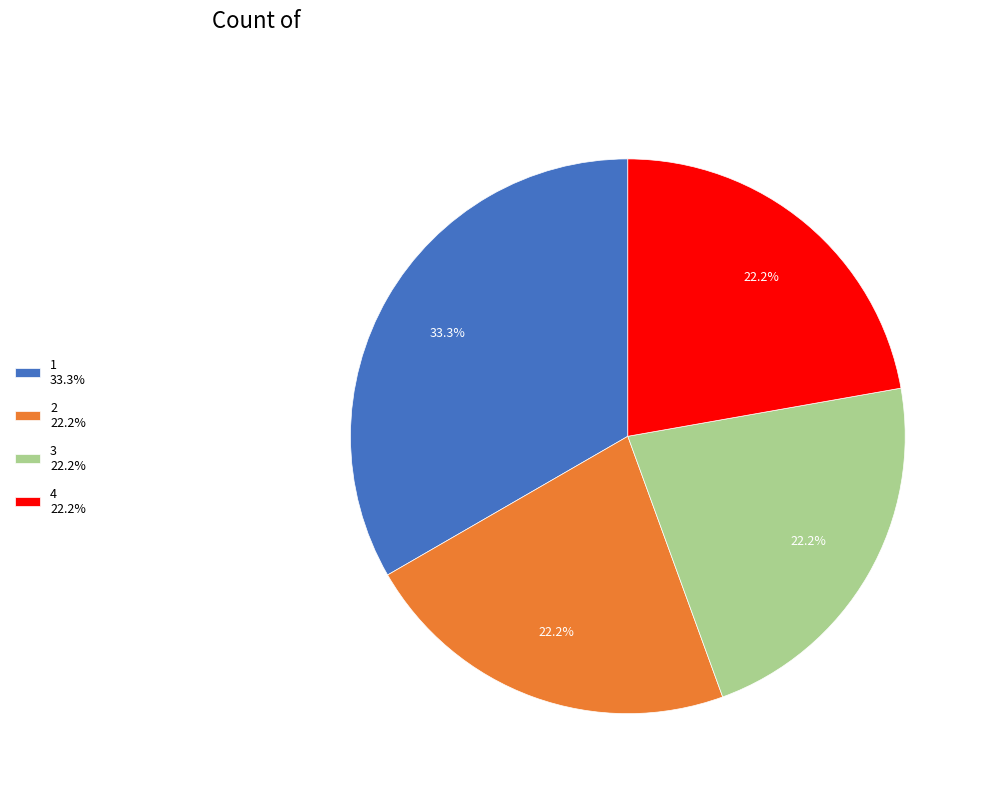

What portion of the pie excludes 1 33.3%?

66.7%